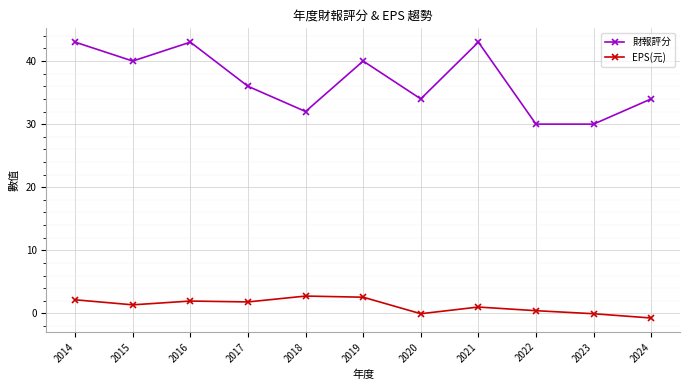

What is the difference between the maximum and minimum values in the EPS(元) series?

3.5